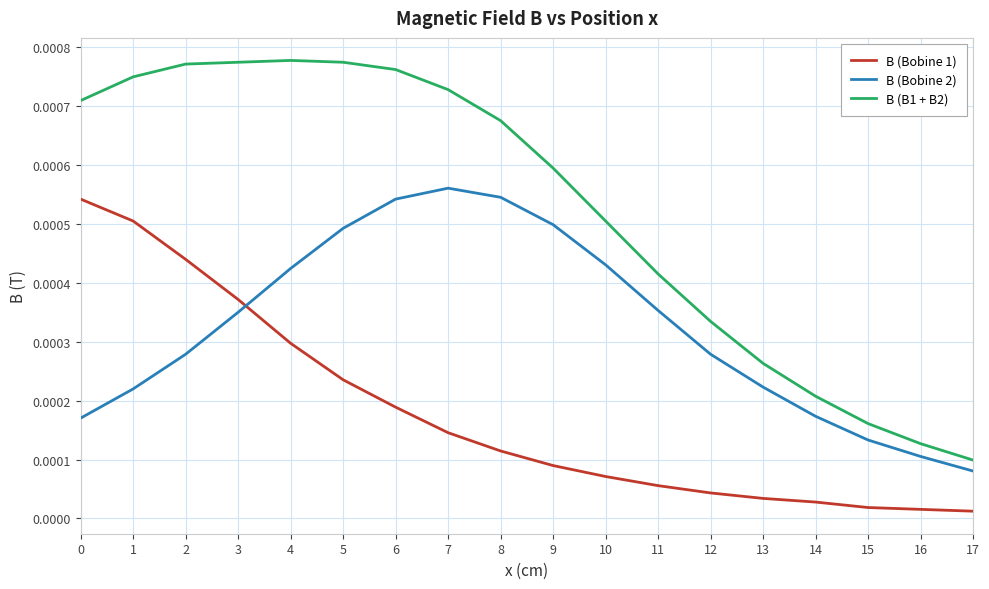

Which series has the widest spread of values?

B (B1 + B2)